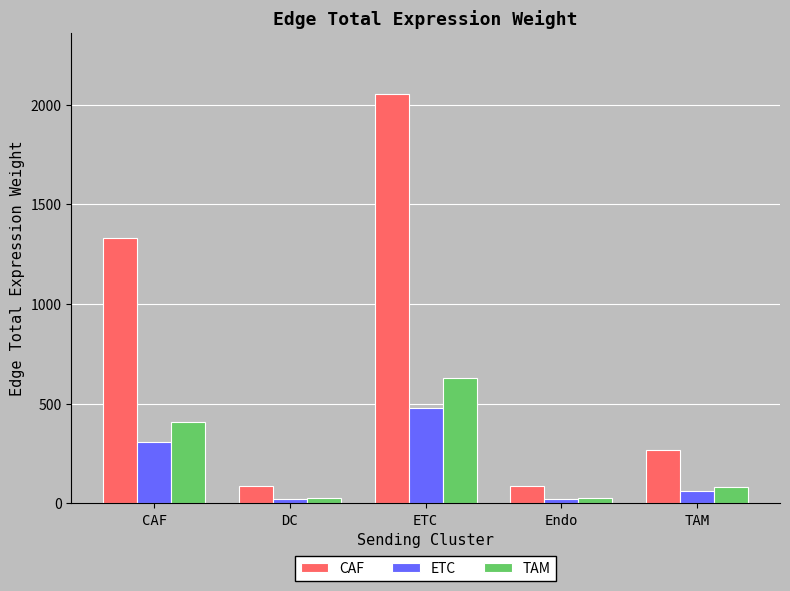

What is the difference between the CAF values at Endo and ETC?

1964.0